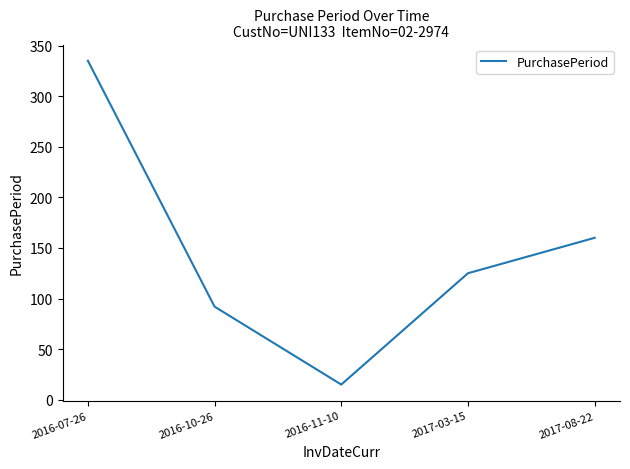

What is the difference between the maximum and minimum values?

320